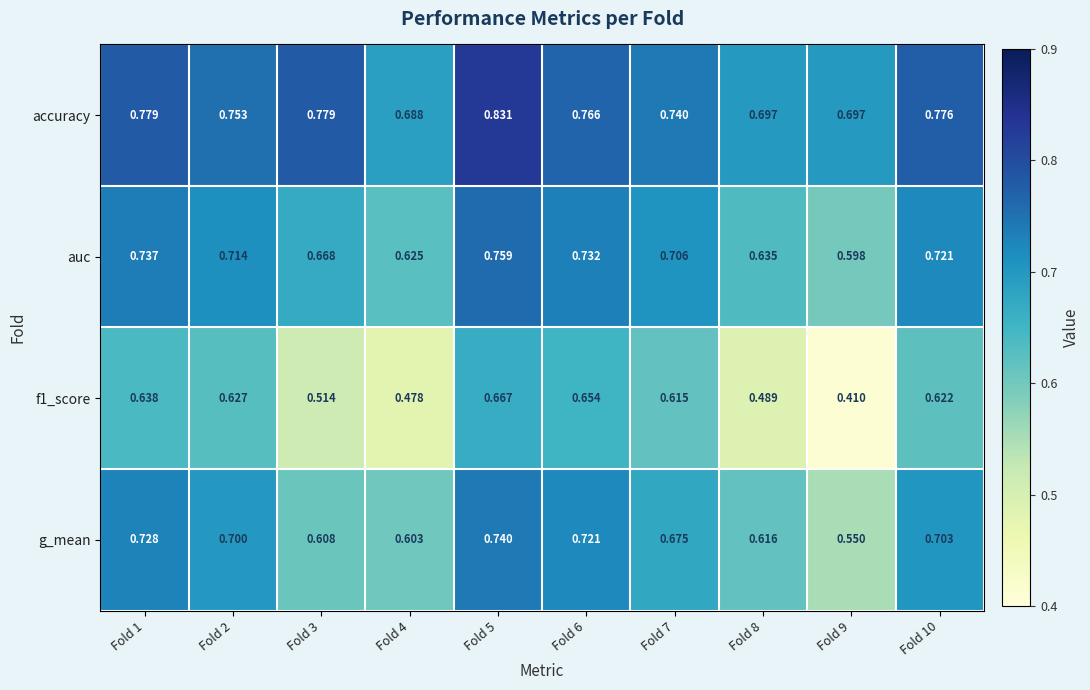

Is the value of auc at Fold 8 greater than the value of g_mean at Fold 9?

Yes